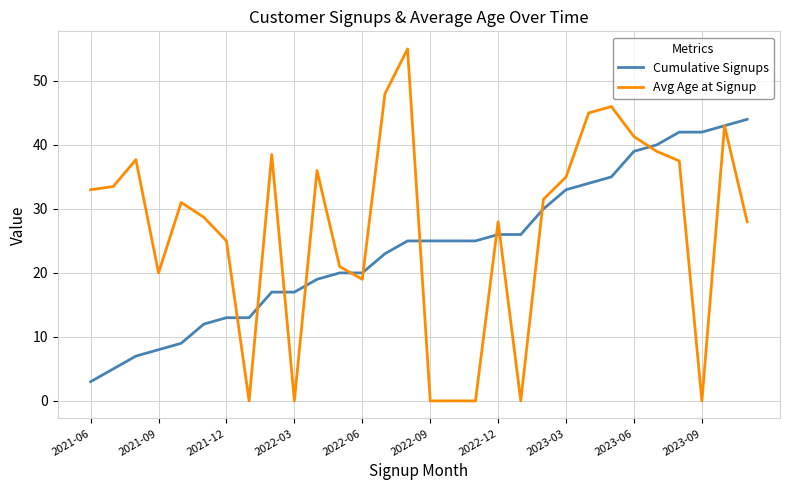

Which series has the largest total across all categories?

Avg Age at Signup